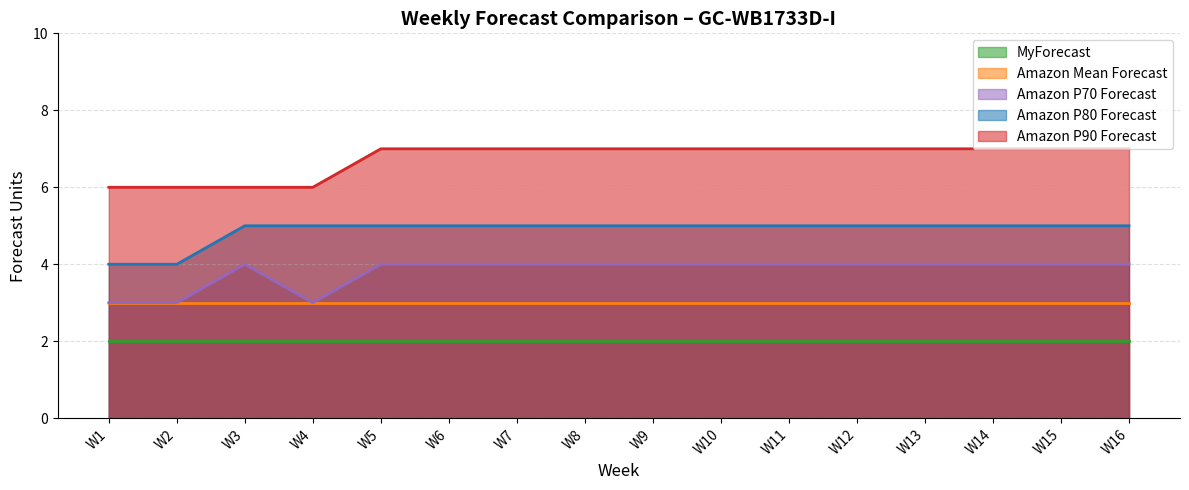

Rank the categories by Amazon P70 Forecast value from highest to lowest.

W3, W5, W6, W7, W8, W9, W10, W11, W12, W13, W14, W15, W16, W1, W2, W4